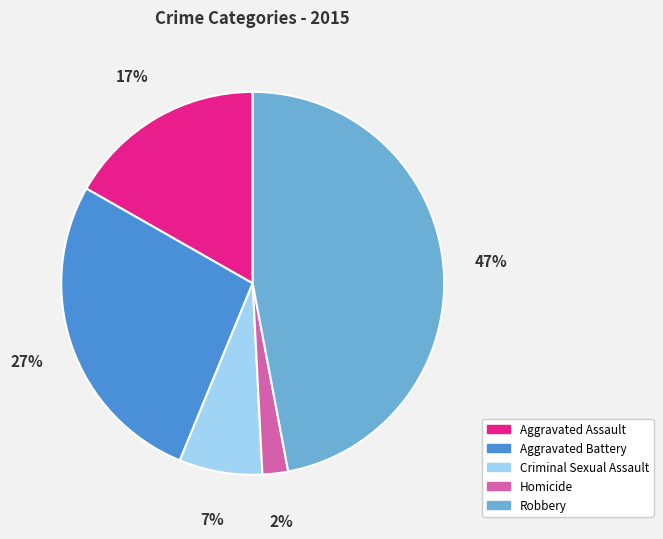

To the nearest percent, what is the difference between the Homicide and Robbery slice percentages?

45%